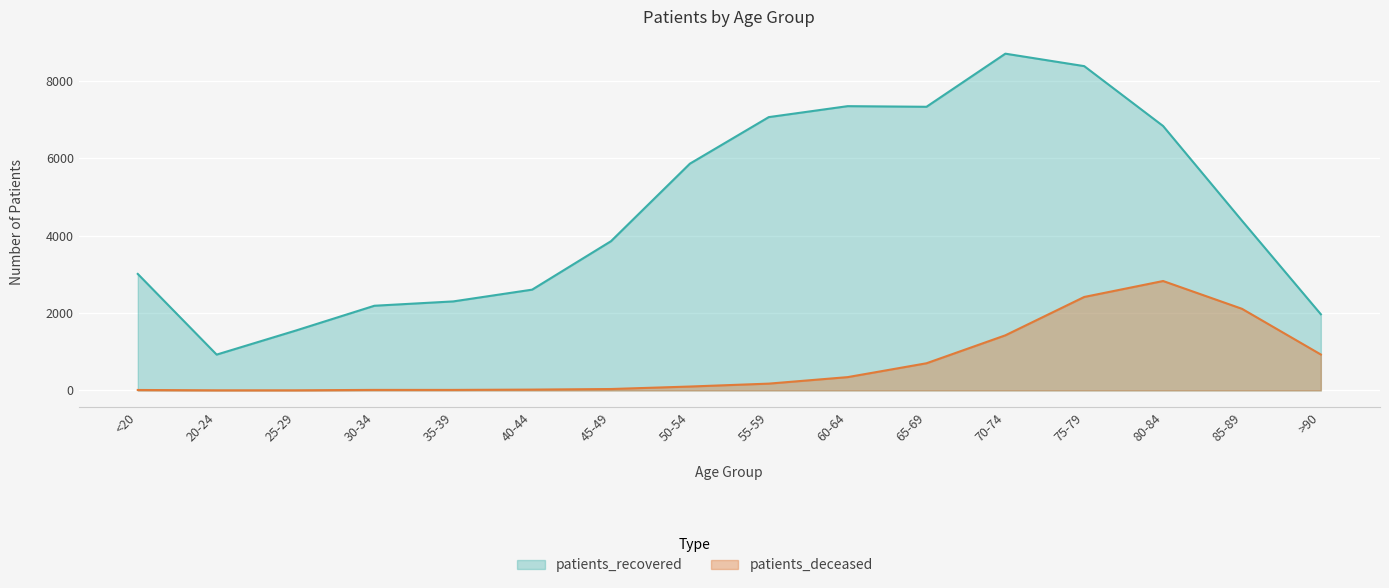

Is it true that patients_deceased equals 343 at 60-64?

True